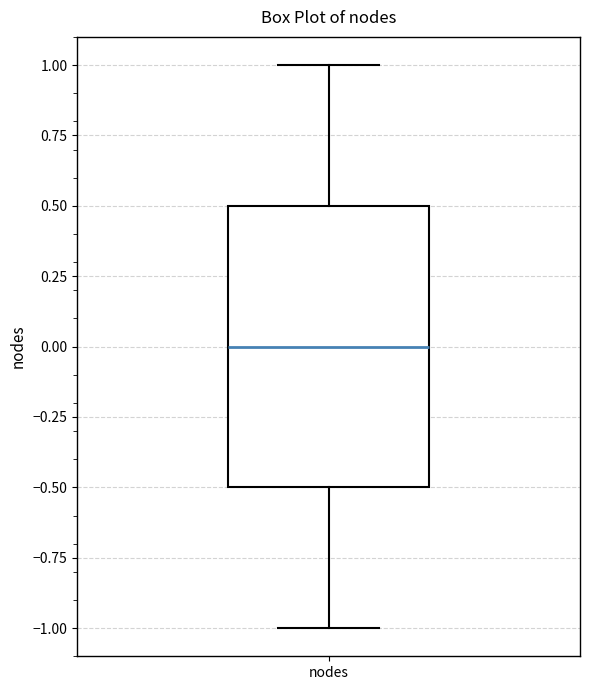

Where does the upper whisker of the box for nodes end on the y-axis? The values are not printed on the chart, so give them approximately, as read against the axis.

1.0